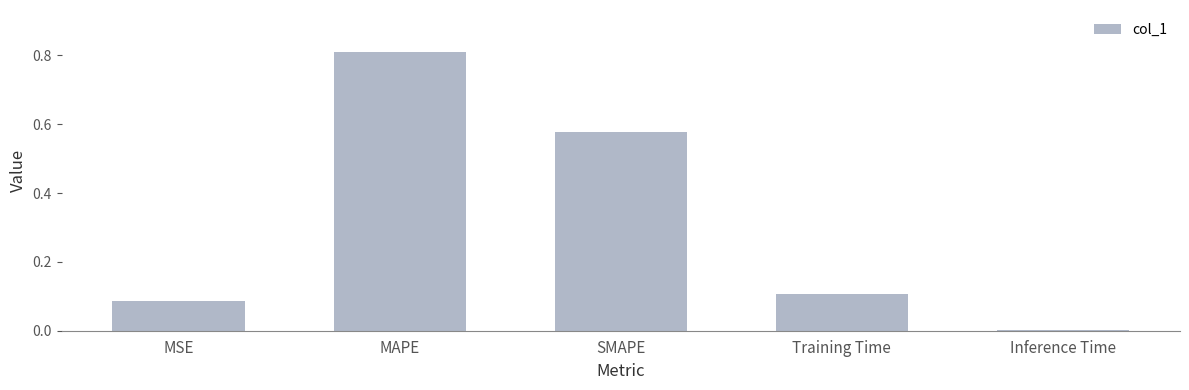

The chart shows a value of 0.2 at SMAPE. True or false?

False